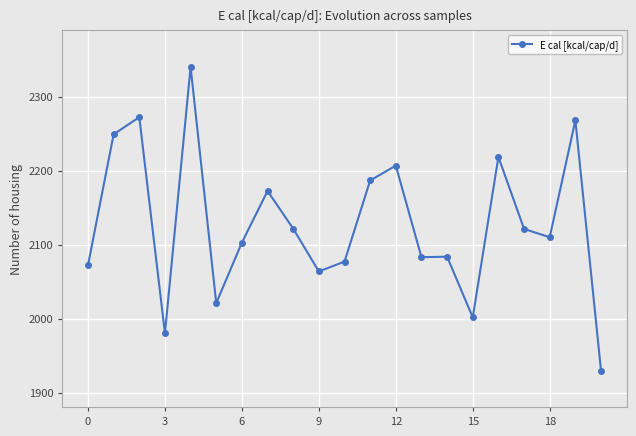

What is the value of the 6th point from the left?

2021.0